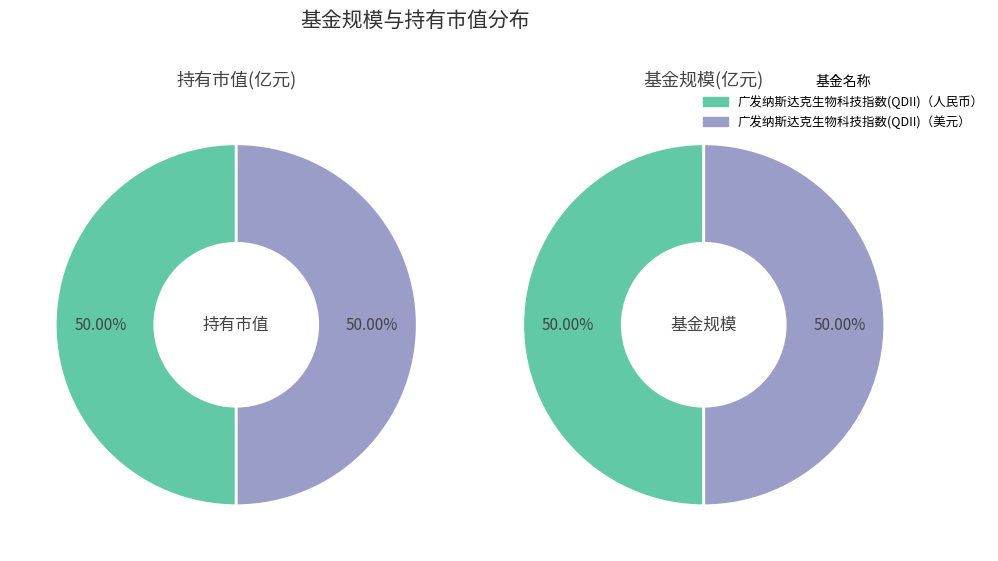

What is the spread (max minus min) of values at 广发纳斯达克生物科技指数(QDII)（美元）?

81.8